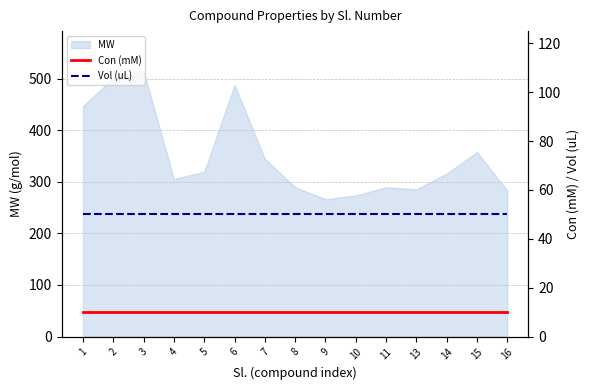

What is the value of the Vol (uL) point at the 11th from the left?

50